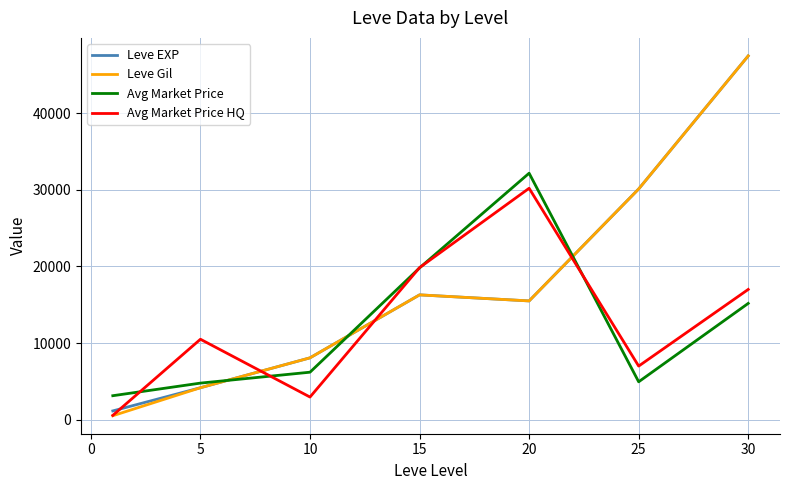

How many lines are shown in the chart?

4